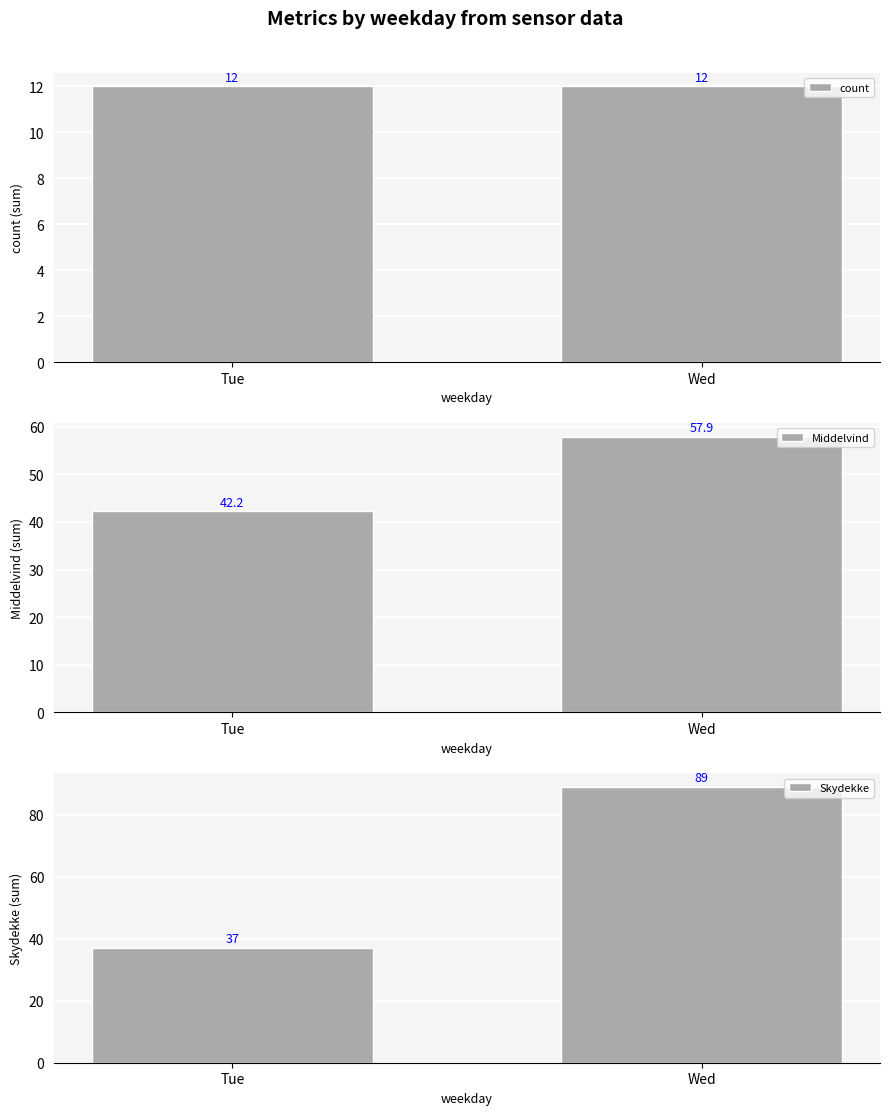

What is the smallest value displayed?

12.0